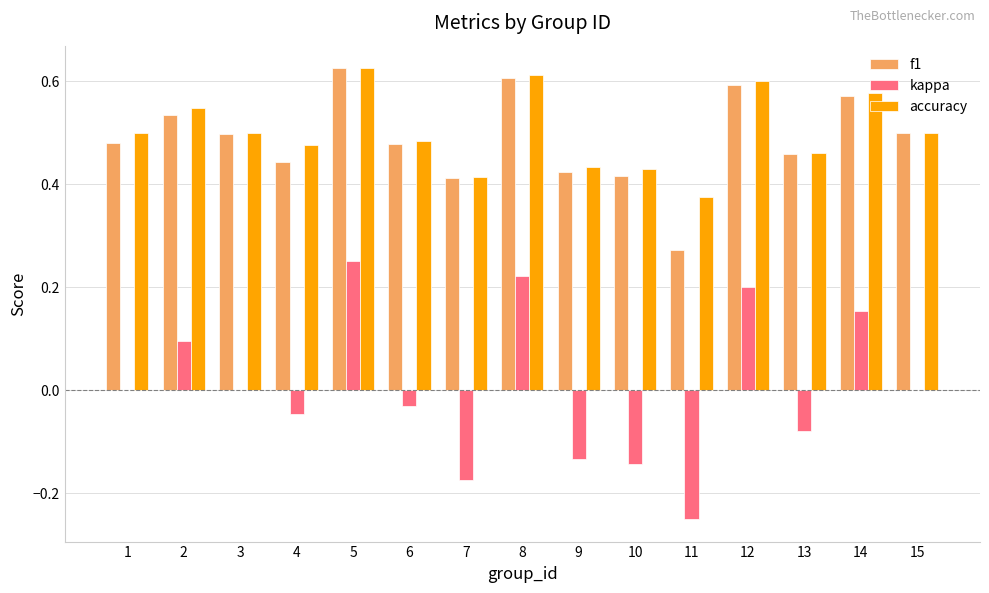

True or false: accuracy has a value of 0.6 at 14.

True